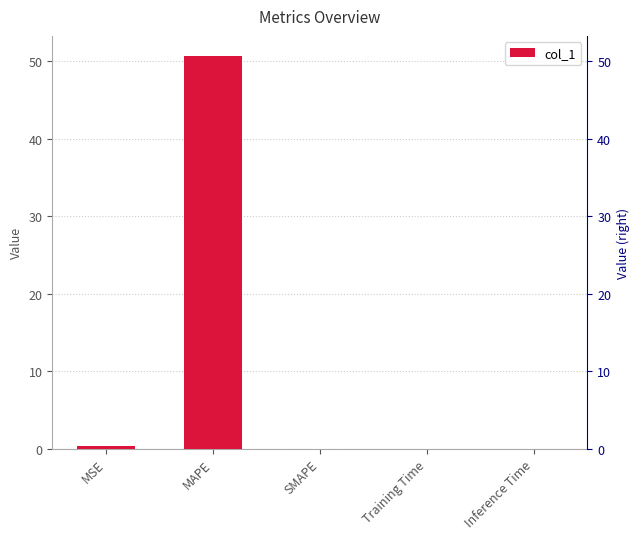

What is the label of the 4th bar from the left?

Training Time